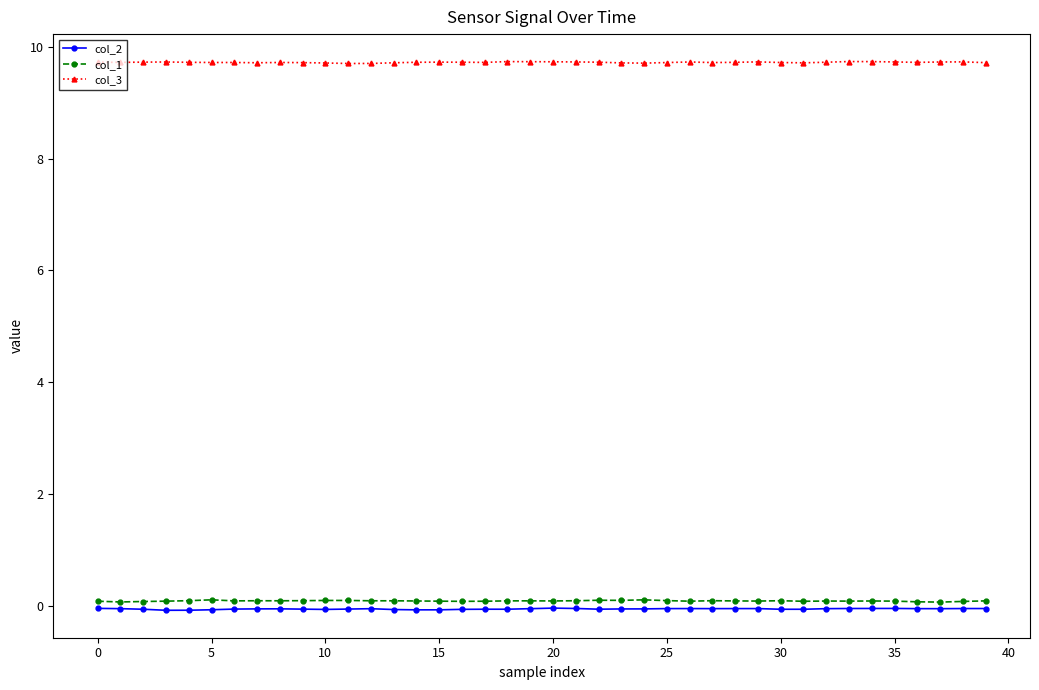

True or false: col_1 has more than 1 points higher than both neighbors.

True